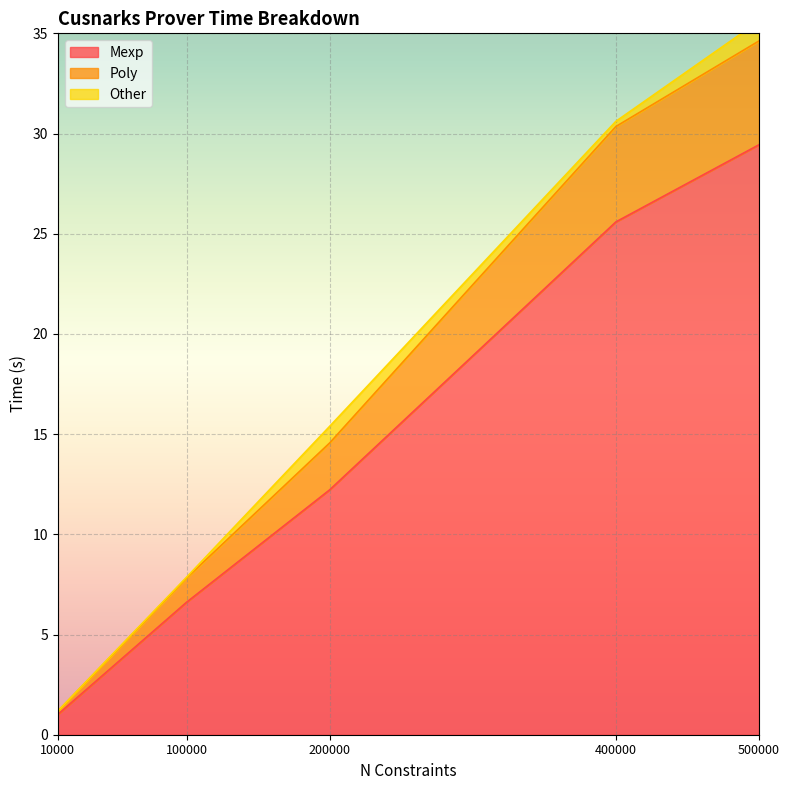

Is the value of Mexp at 500000 greater than the value of Poly at 10000?

Yes